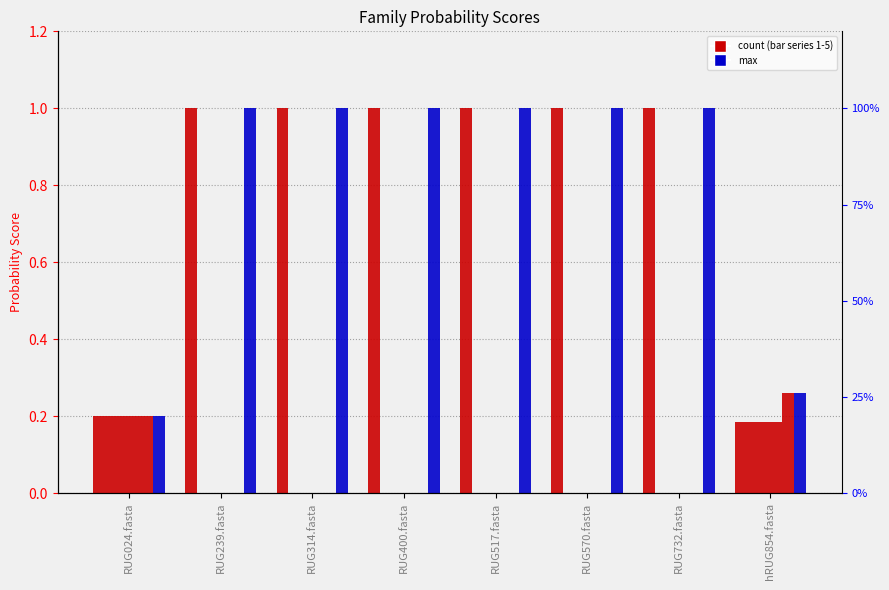

How many bars are there in each group?

6